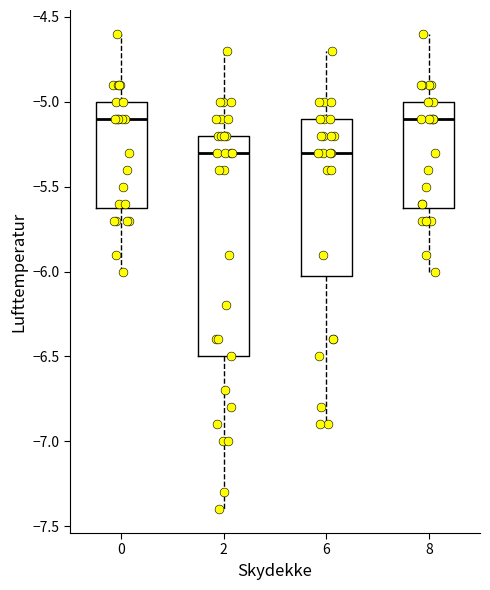

Reading left to right, transcribe this box plot: for each box, give where its median line is, the range the box spans, and where its two whiskers end, as read against the y-axis. The values are not printed on the chart, so give them approximately, as read against the axis.

0: median -5.1, box -5.6 to -5.0, whiskers -6.0 to -4.6
2: median -5.3, box -6.5 to -5.2, whiskers -7.4 to -4.7
6: median -5.3, box -6.0 to -5.1, whiskers -6.9 to -4.7
8: median -5.1, box -5.6 to -5.0, whiskers -6.0 to -4.6